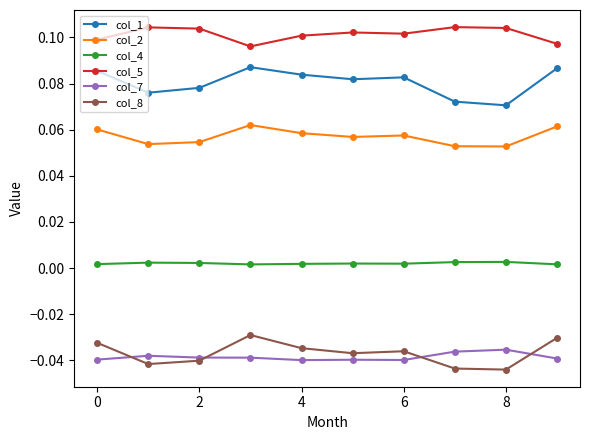

Which series has the largest total across all categories?

col_5